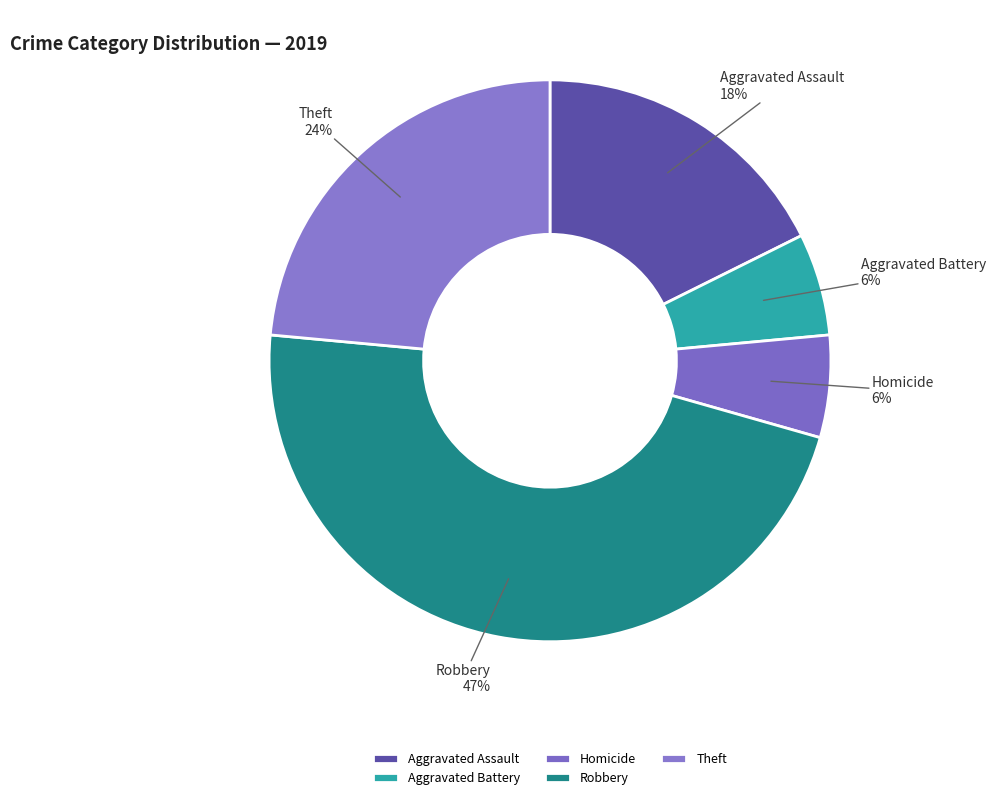

What is the ratio of the value at Theft to the value at Homicide?

4.0